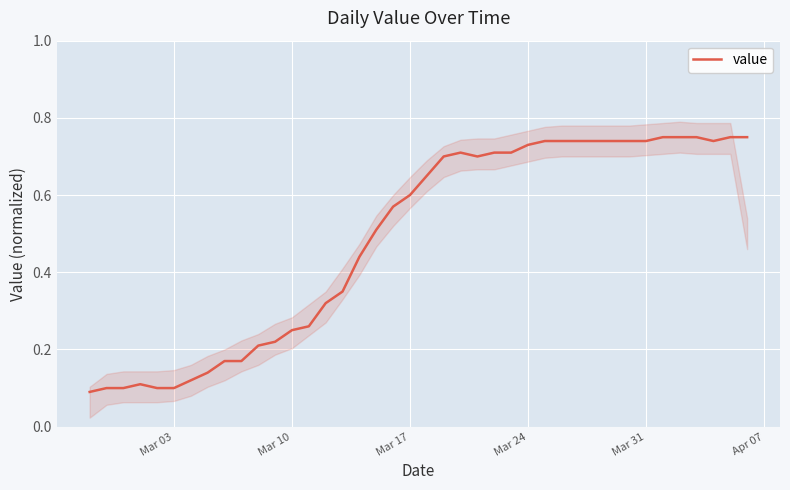

How many lines are shown in the chart?

1